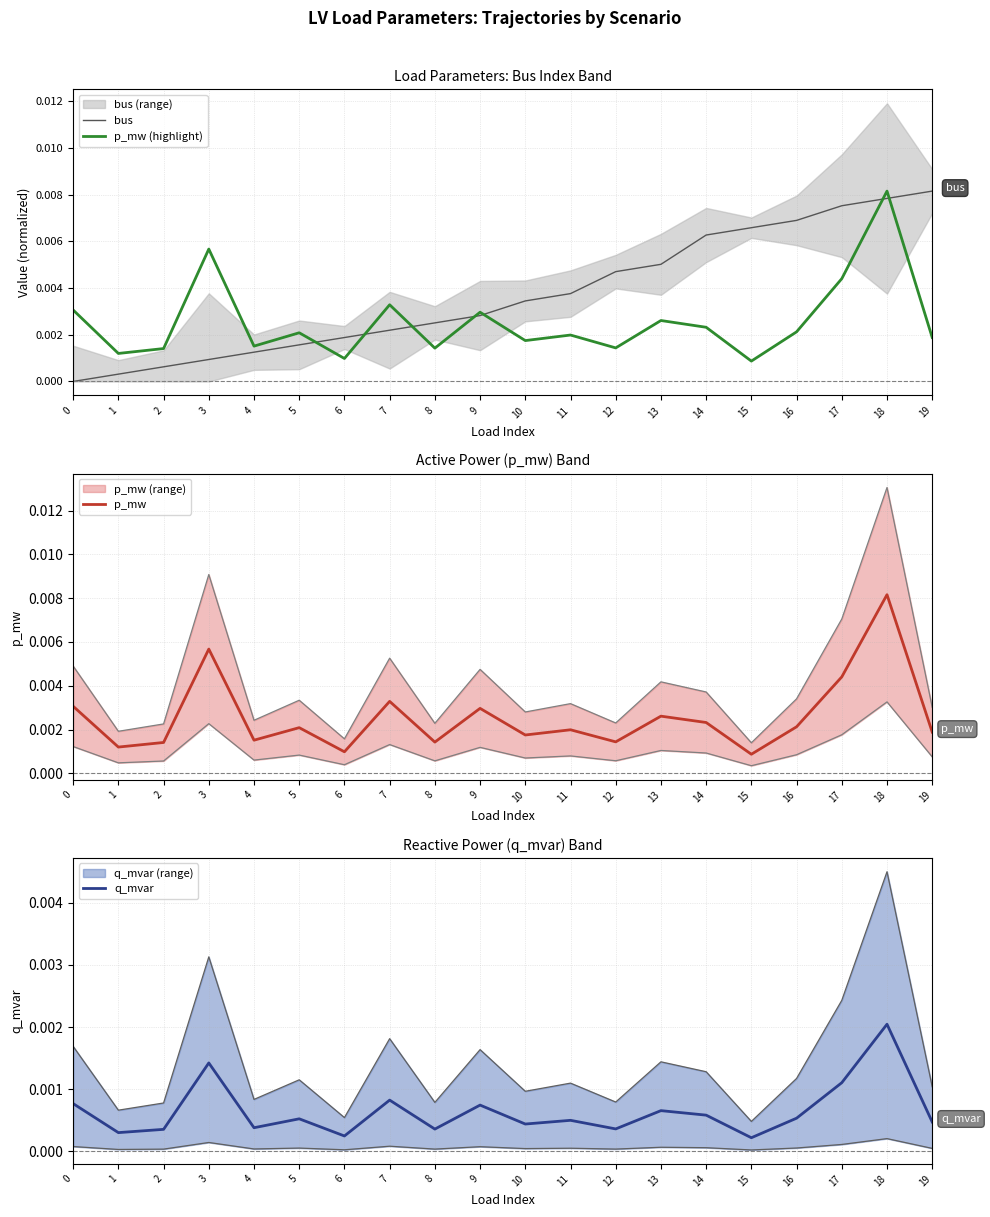

Between 18 and 15, which is larger?

18